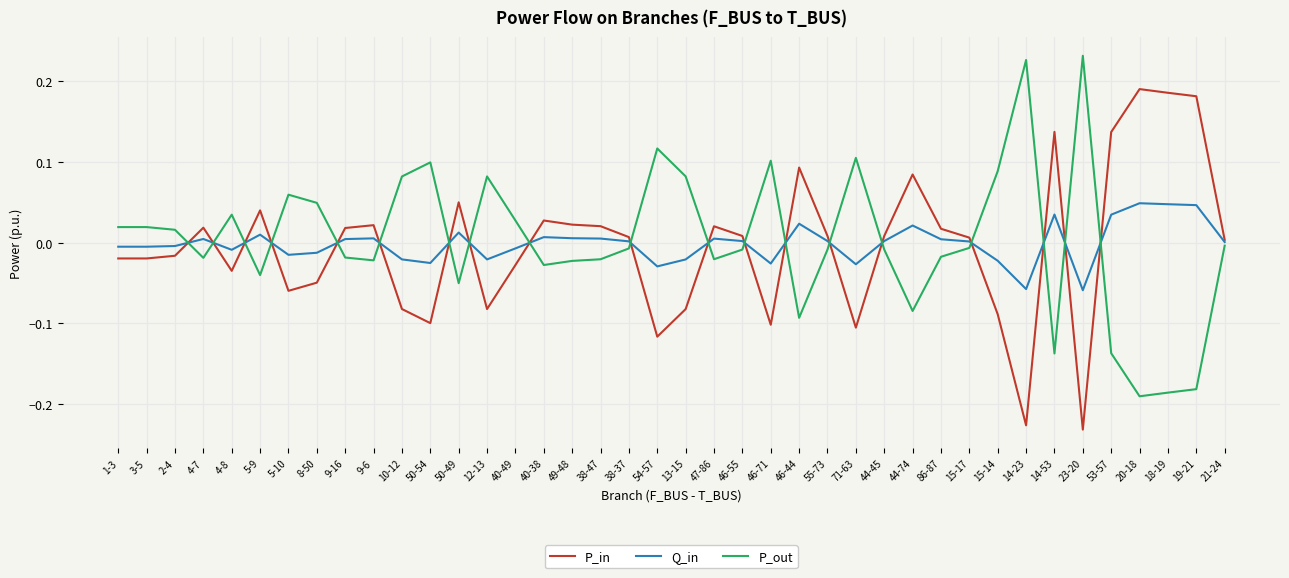

Is the value of P_in at 44-74 greater than the value of P_out at 20-18?

Yes